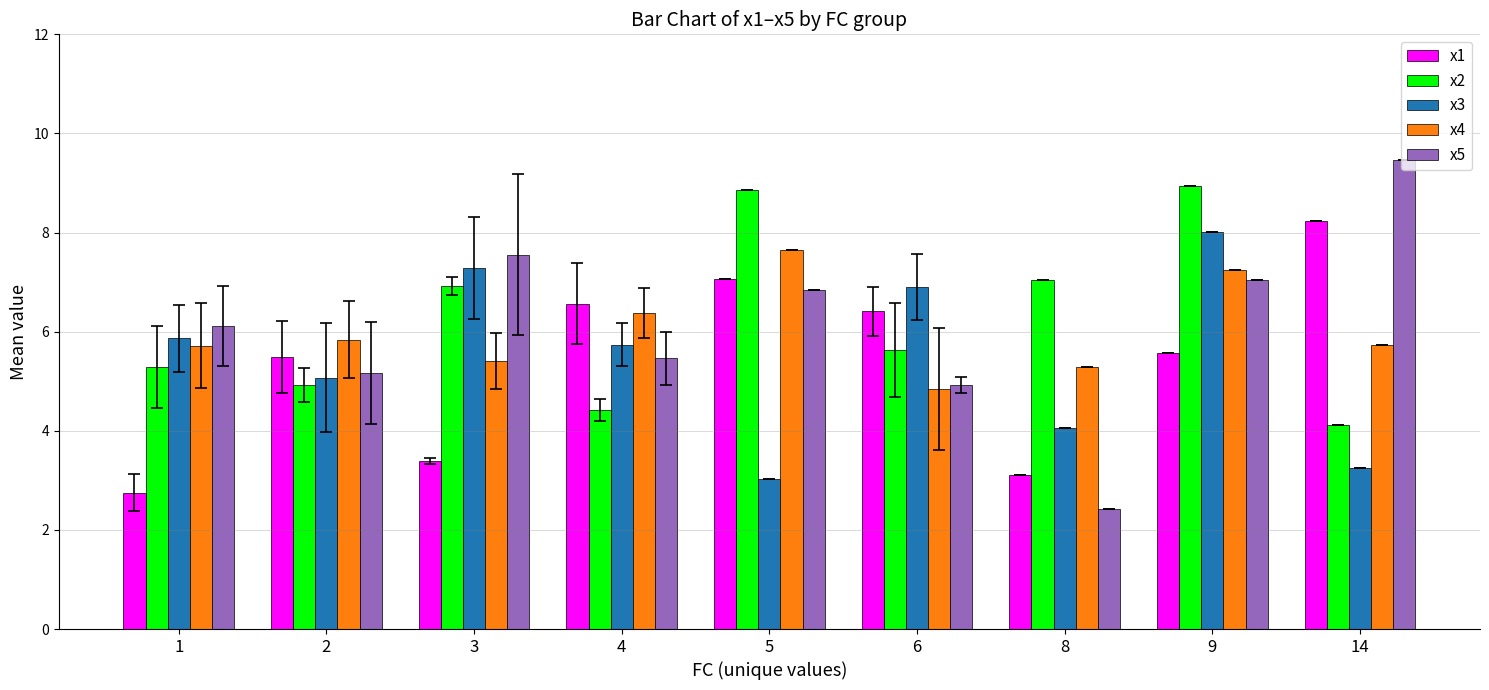

Rank the series by their maximum value, from highest to lowest.

x5, x2, x1, x3, x4